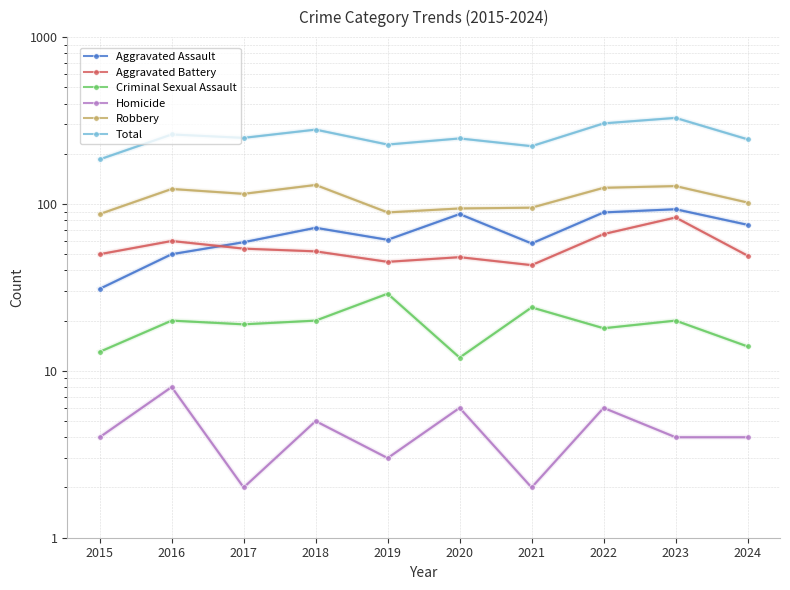

Which series has the largest range (max minus min)?

Total